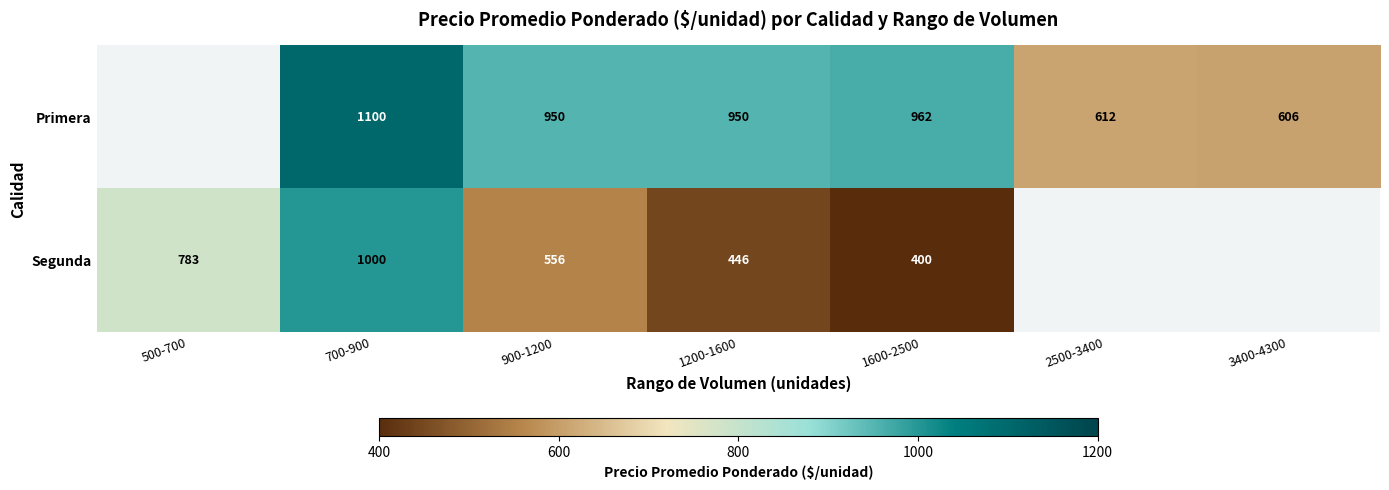

Rank the series at 700-900 from lowest to highest value.

Segunda, Primera